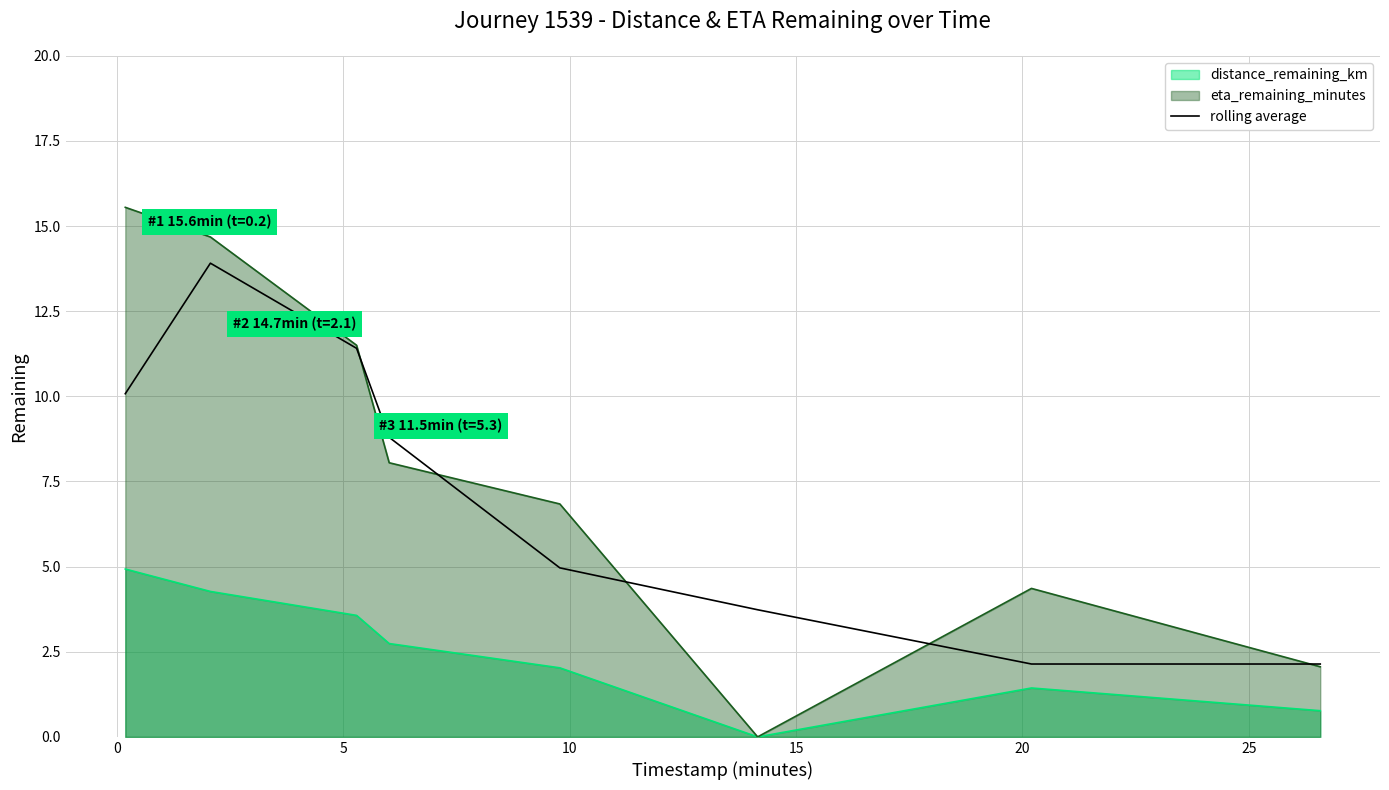

True or false: distance_remaining_km and rolling average cross at least once.

False